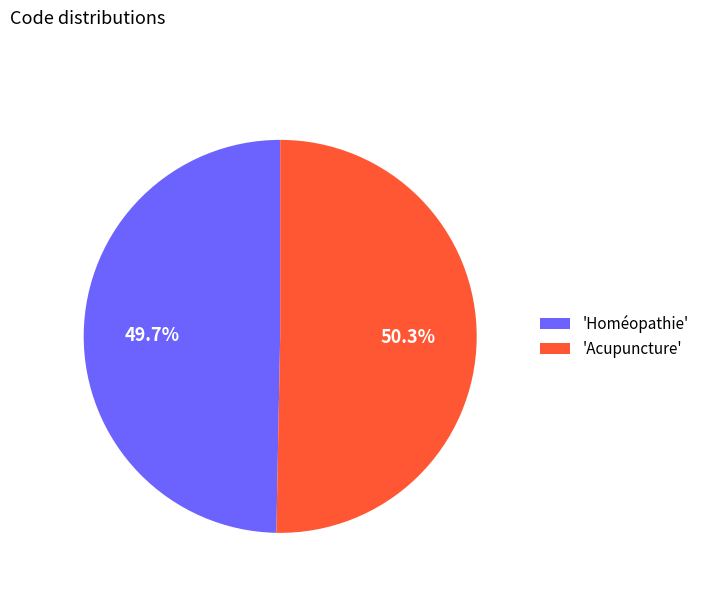

How many segments does this pie chart have?

2